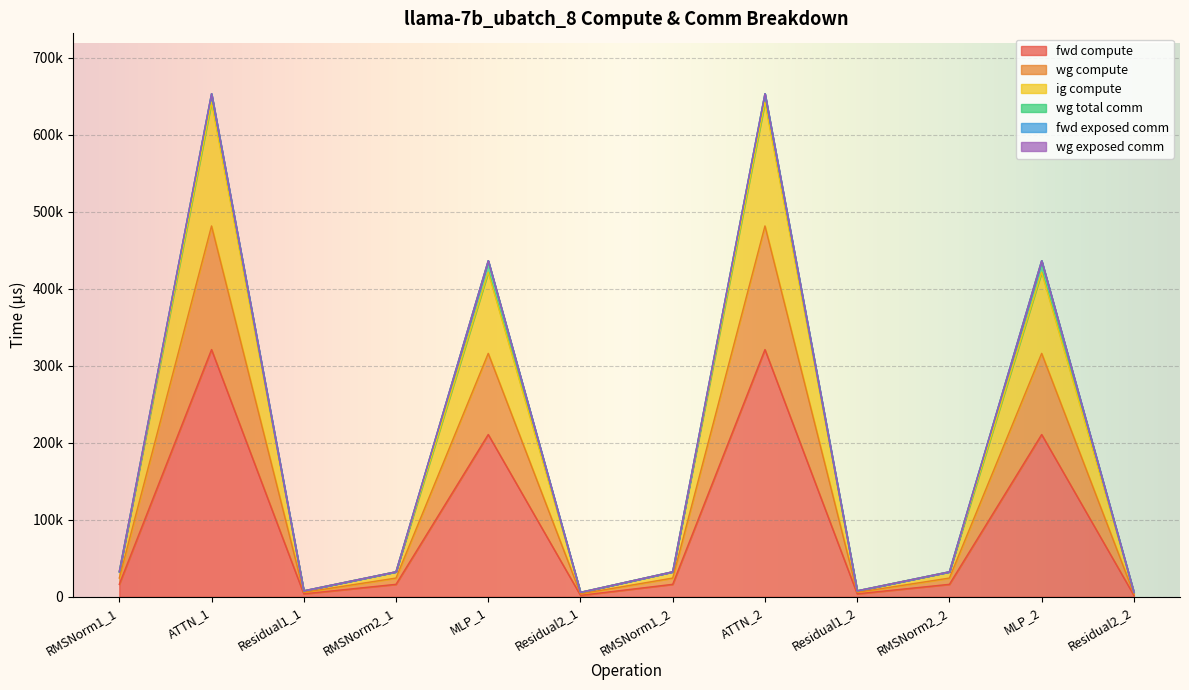

The value of ig compute at Residual1_2 is 10402.6. True or false?

False